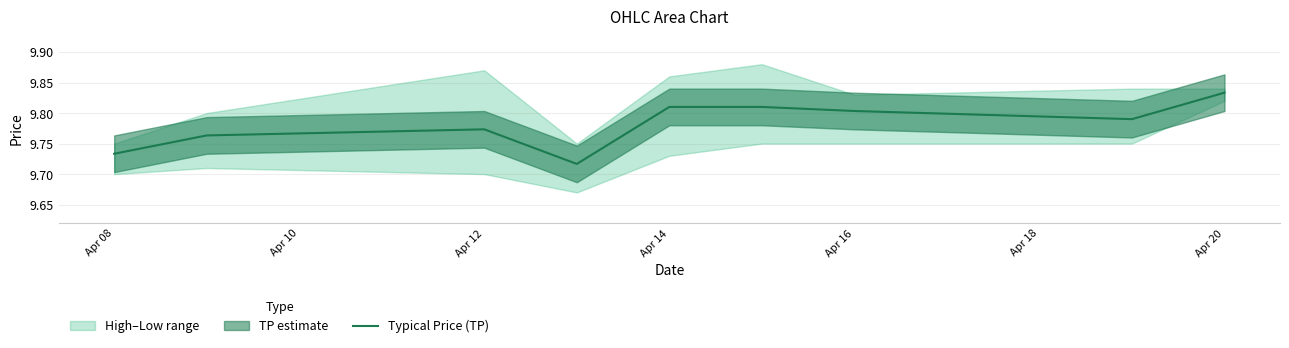

At which label does Typical Price (TP) reach its peak?

Apr 20